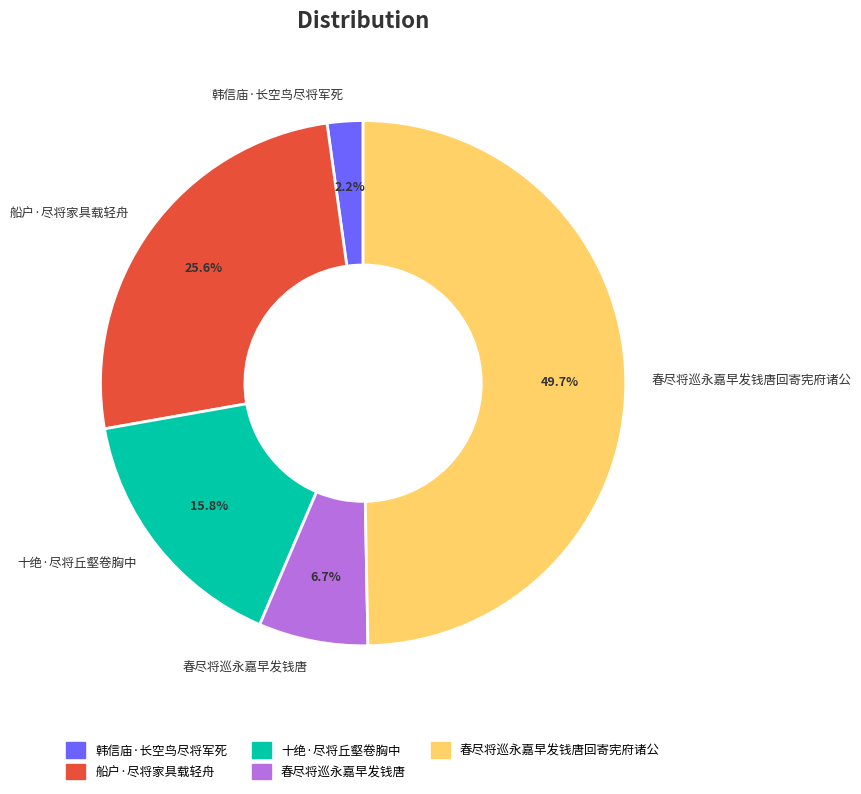

To the nearest percent, what percentage of the pie is 春尽将巡永嘉早发钱唐回寄宪府诸公?

50%